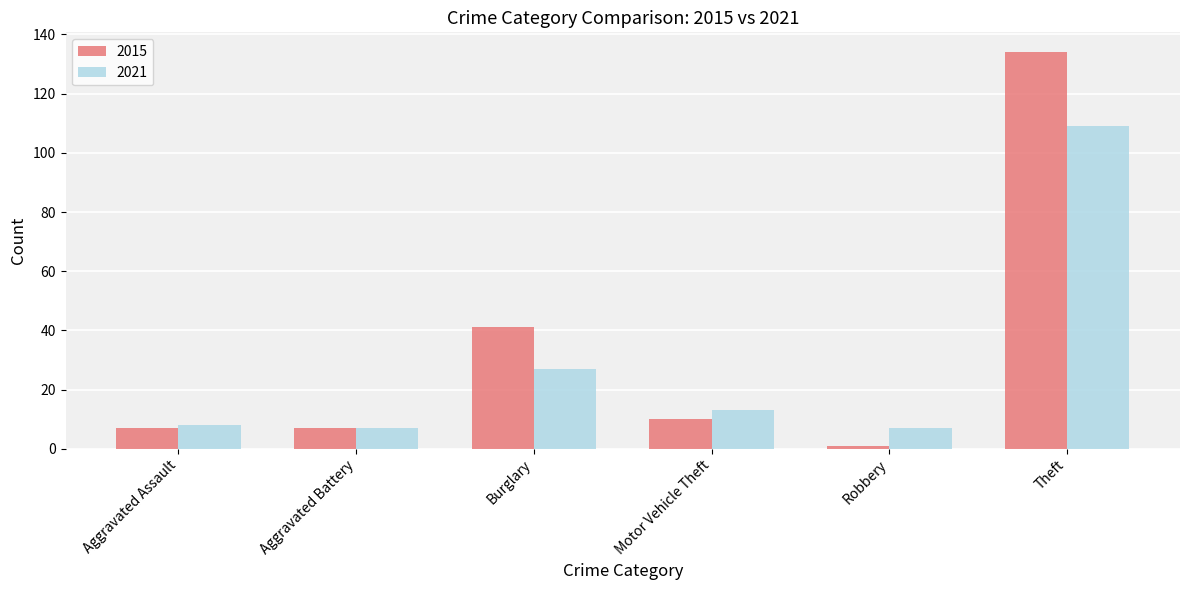

Does the chart contain any negative values?

No